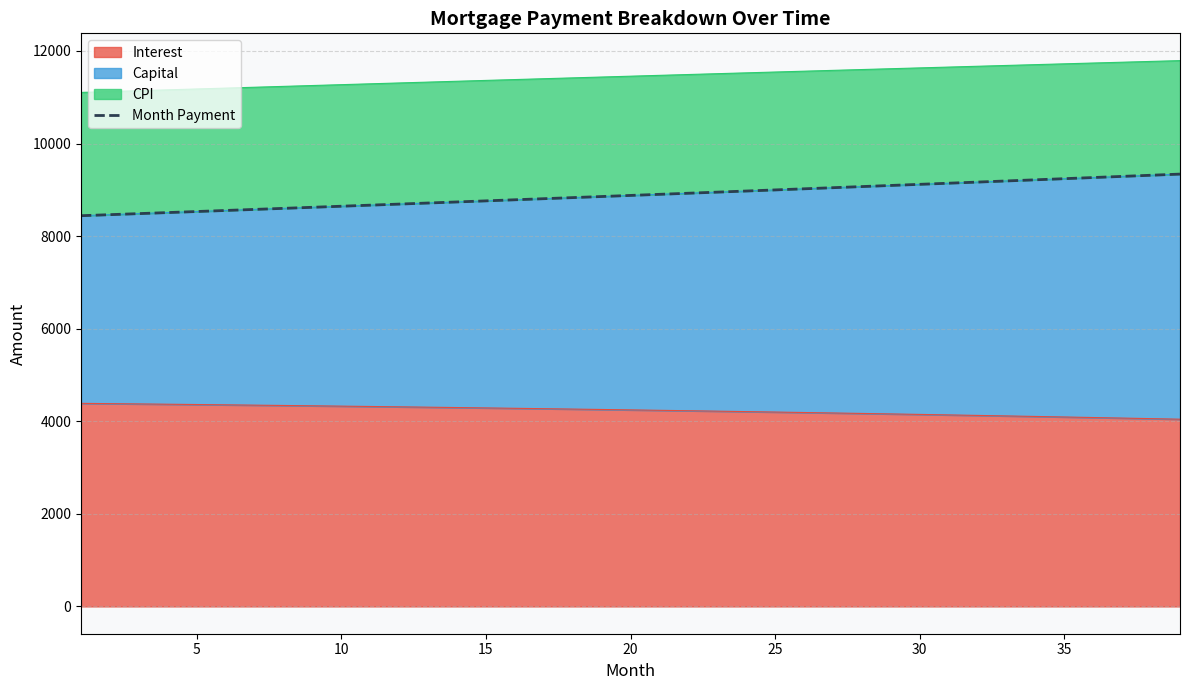

What is the maximum value for Interest?

4386.7